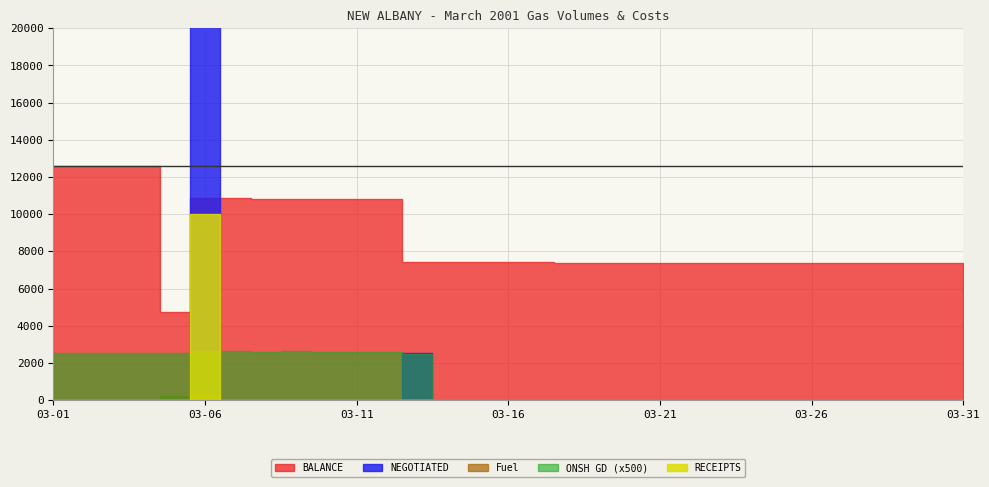

The RECEIPTS series shows 0.0 at 03-07. True or false?

True